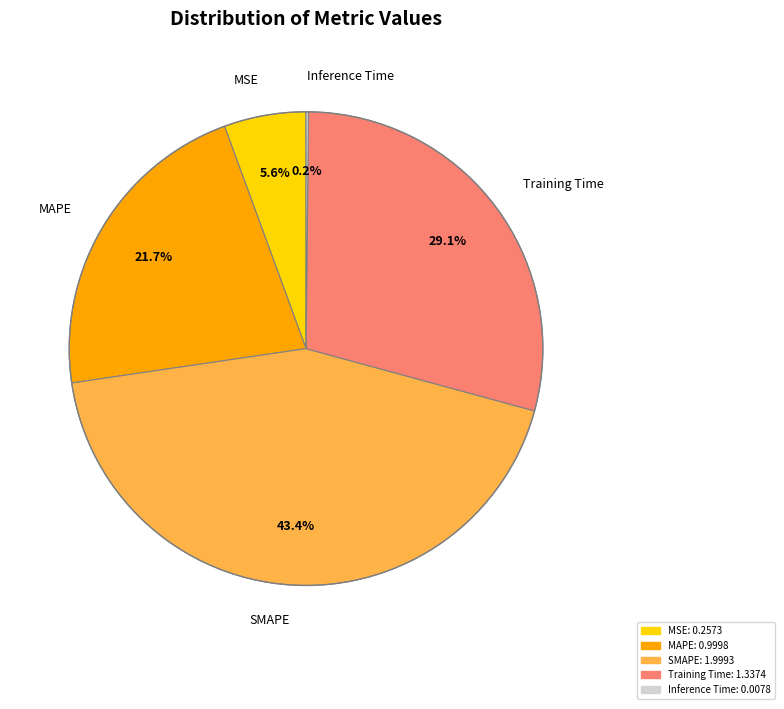

Does any single category account for the majority?

No